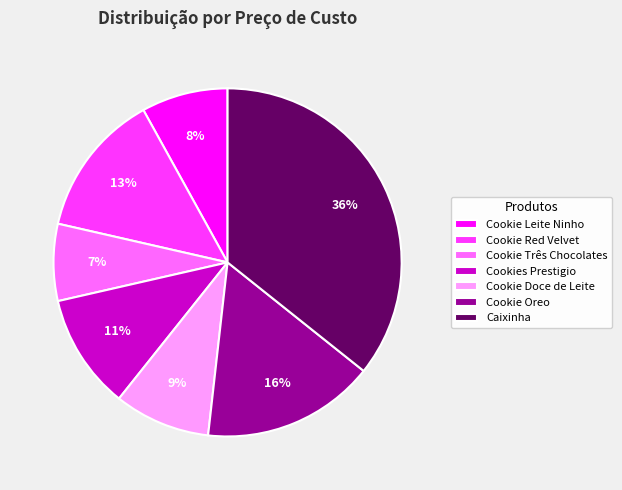

Is there a majority slice in this chart?

No